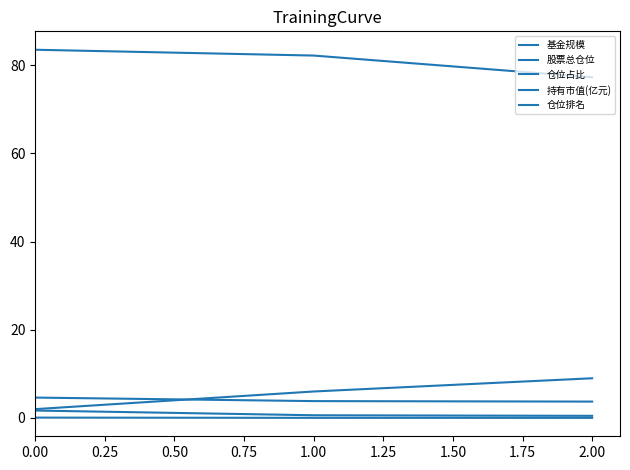

Does the chart display data point markers on the line(s)?

No